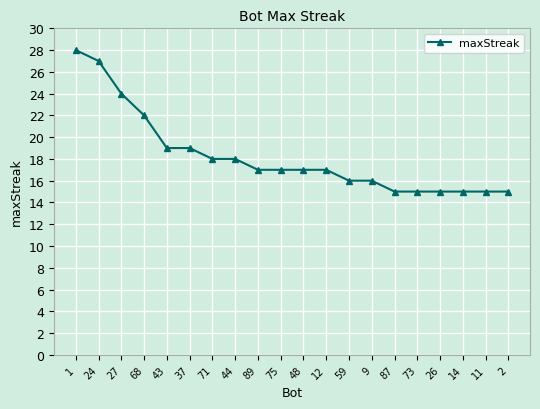

What is the sum of the values at 27 and 2?

39